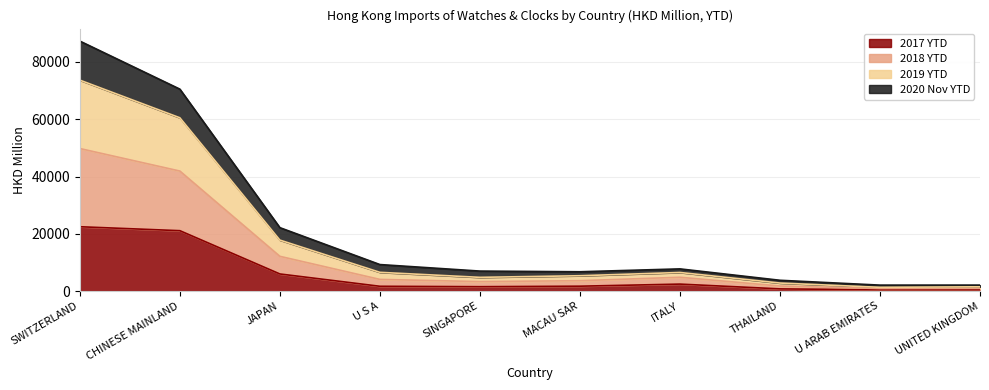

Rank the series by their average value, from lowest to highest.

201712, 202011, 201912, 201812